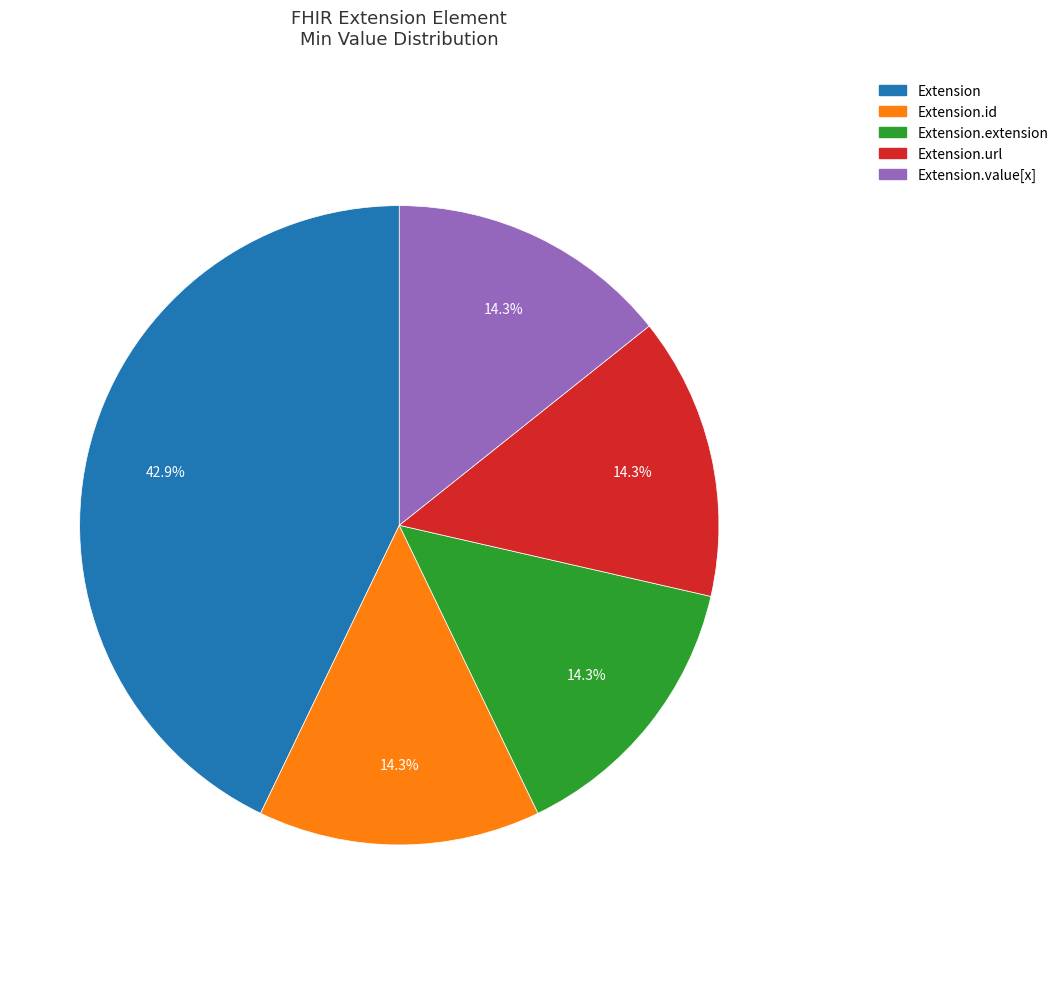

To the nearest percent, what is the average slice percentage?

20%